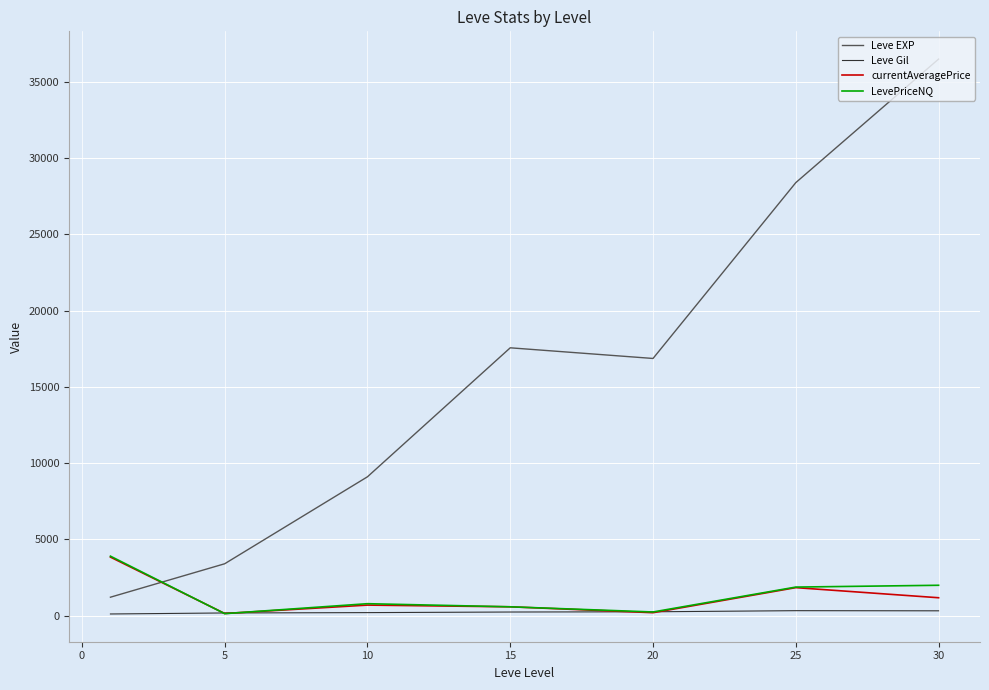

Which series has the largest range (max minus min)?

Leve EXP